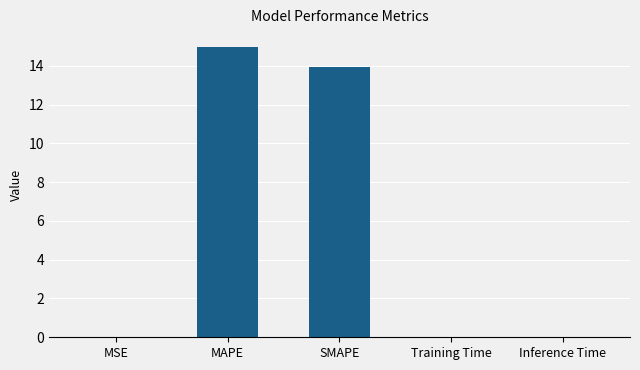

At which category does the chart reach its peak across all series?

MAPE